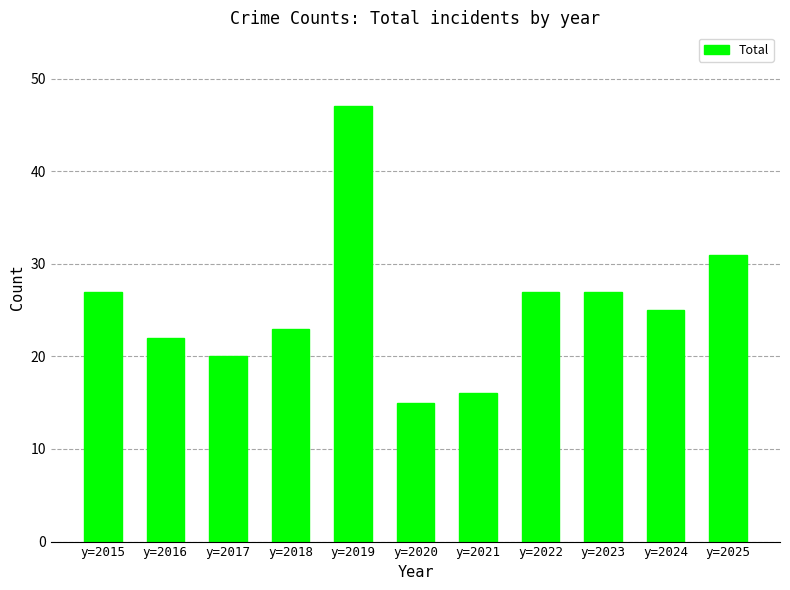

What is the change in value from y=2018 to y=2019?

+24